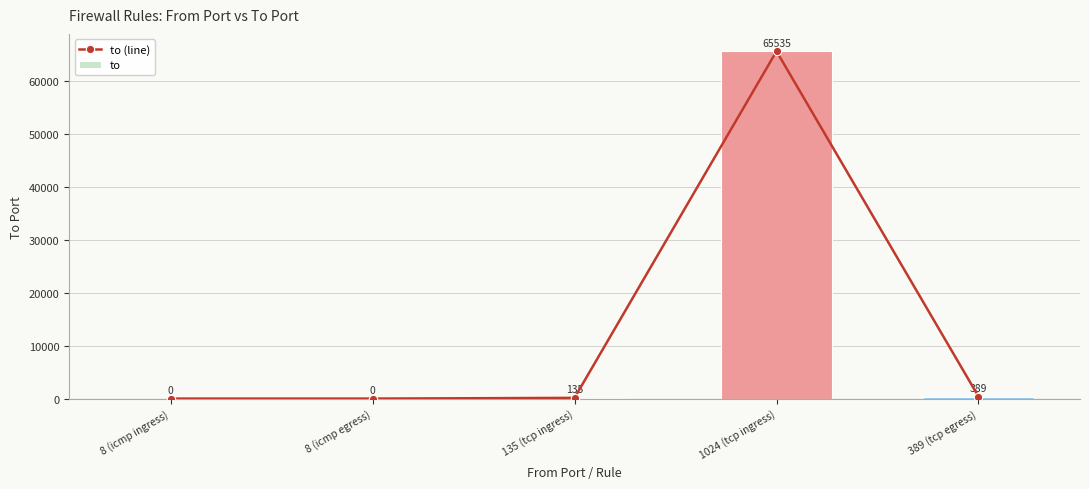

How many data points in to are above 135?

2